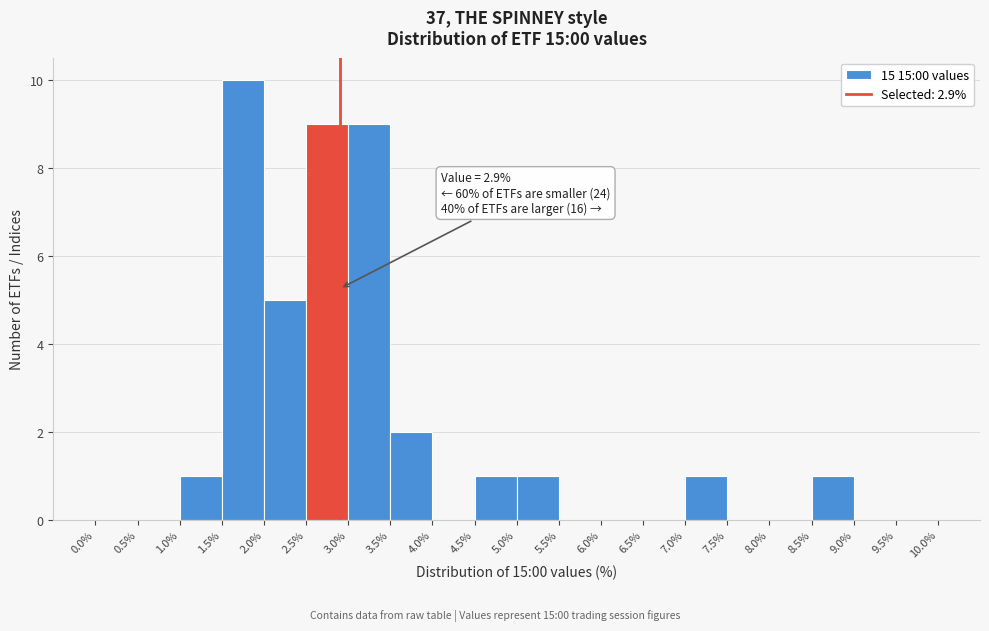

Which range on the x-axis has the tallest bar?

1.5% to 2.0%